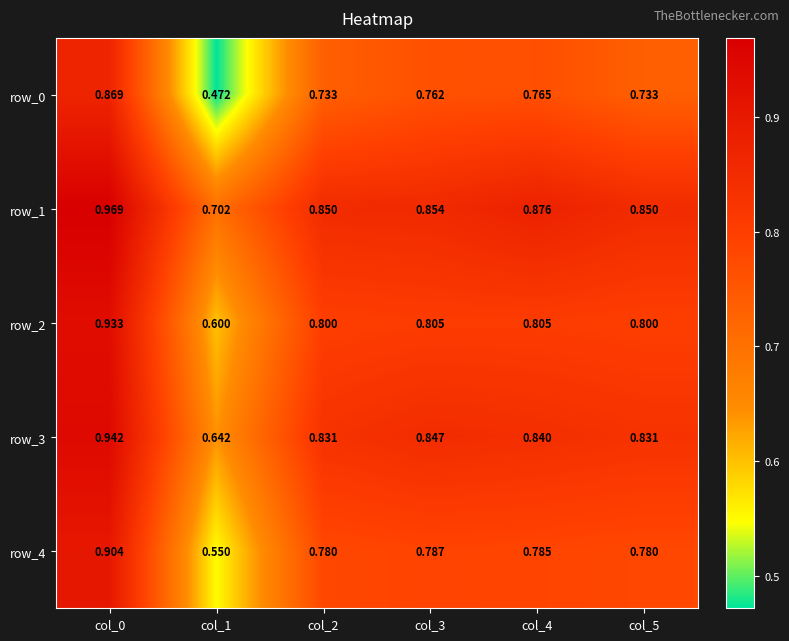

What is the sum of all row_0 values?

4.3